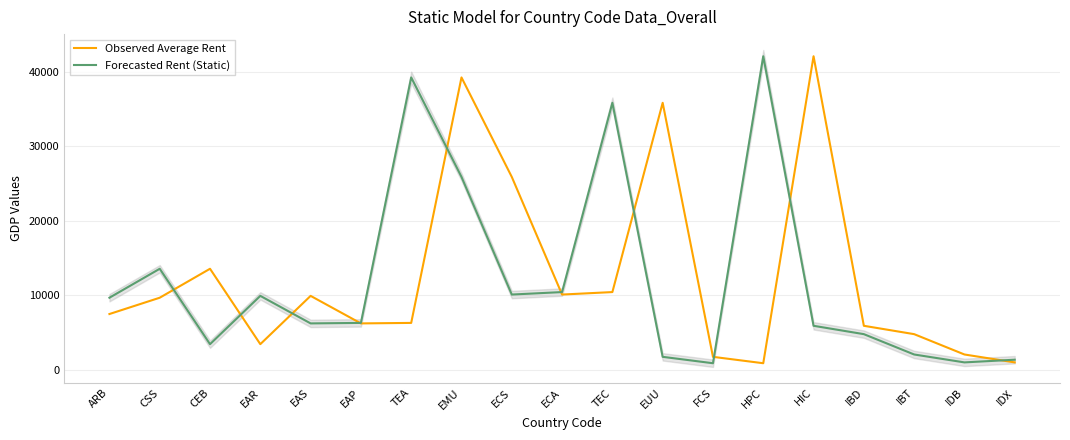

What is the label of the 1st point from the right?

IDX